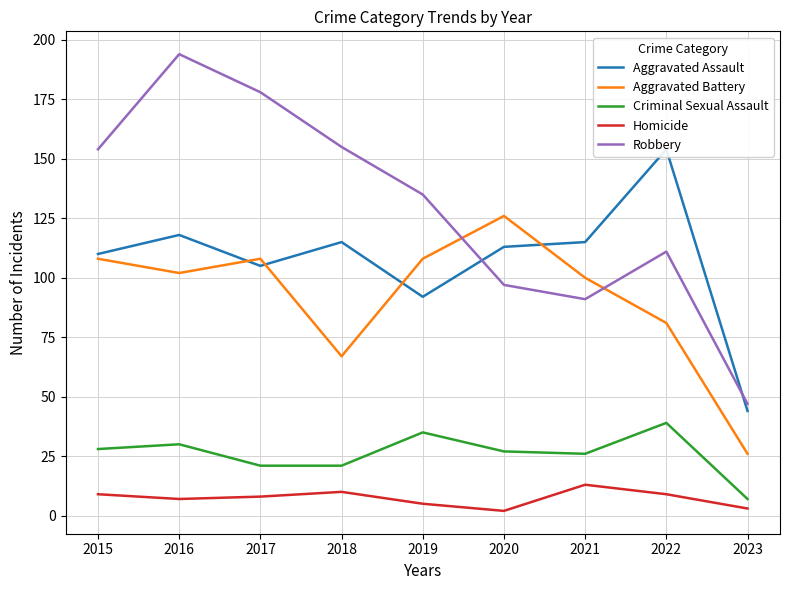

True or false: Robbery has a value of 135 at 2019.

True